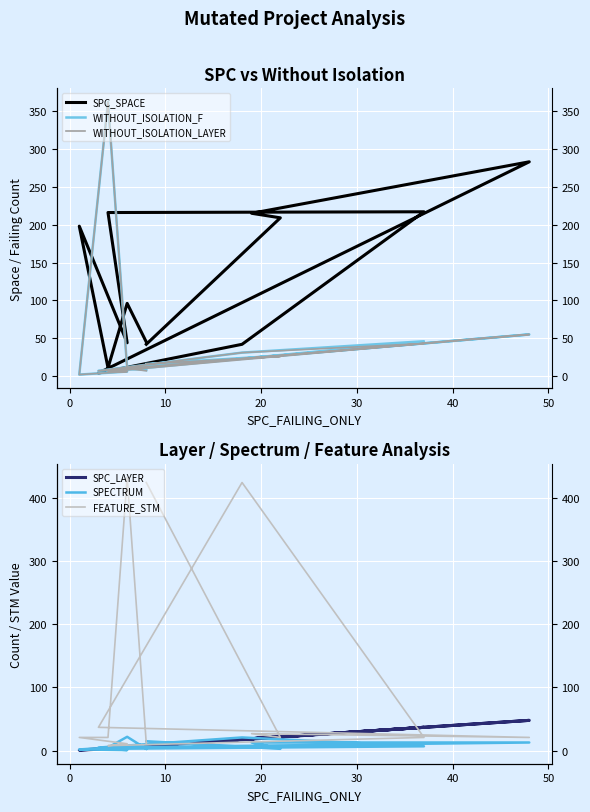

Is it true that WITHOUT_ISOLATION_F equals 4 at 12?

False